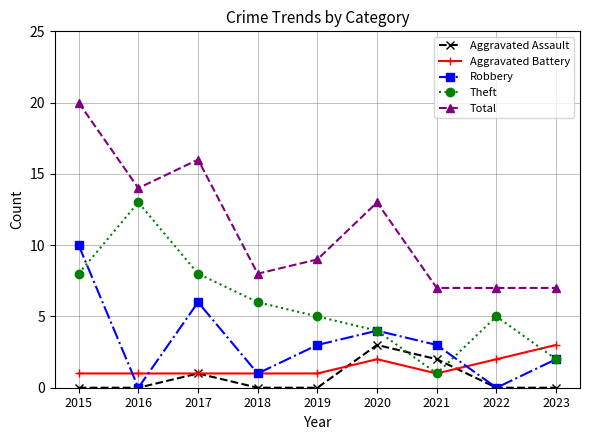

What is the difference between the Aggravated Battery values at 2020 and 2021?

1